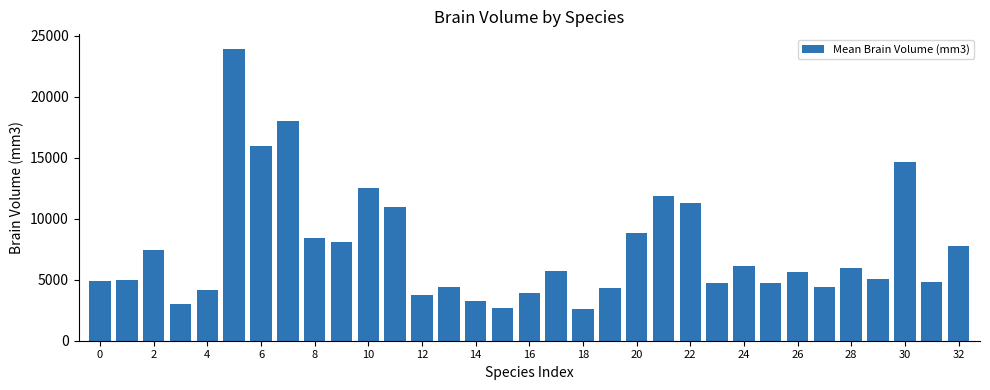

What is the maximum value shown in the chart?

23946.2